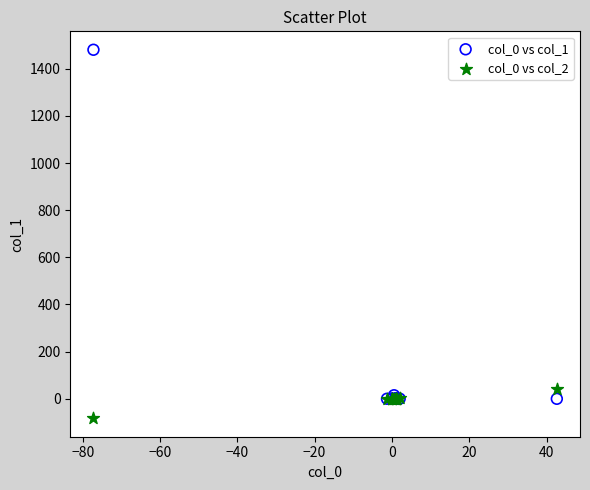

Across all series, what Y value is closest to 698?

42.7